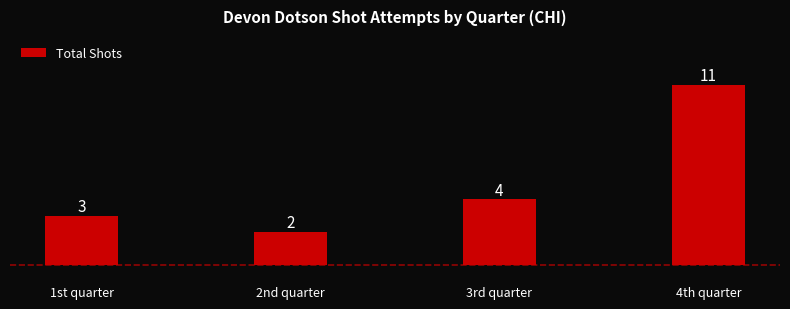

Which category has the lowest value across all series?

2nd quarter